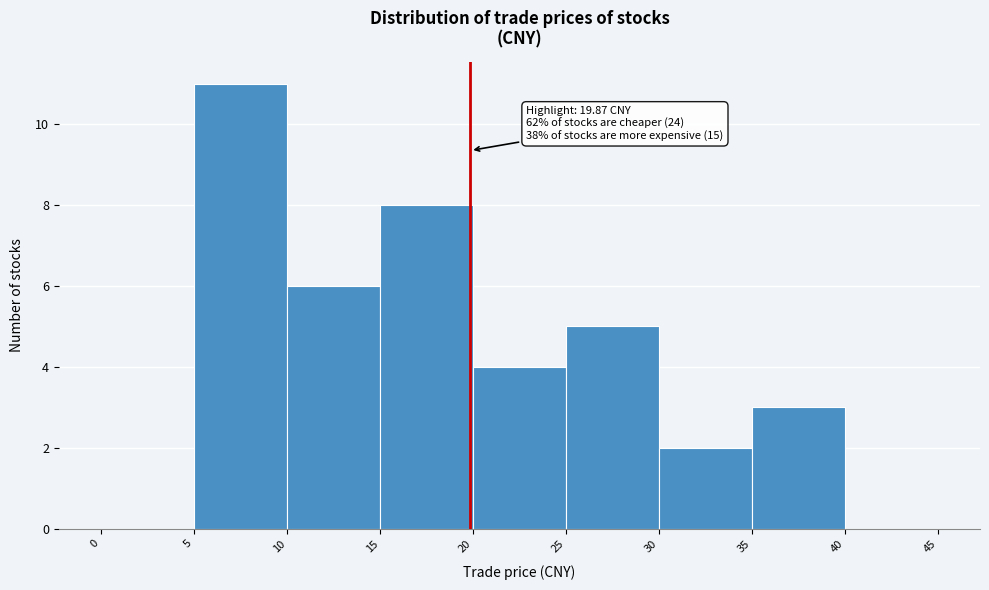

Which range on the x-axis has the tallest bar?

5 to 10